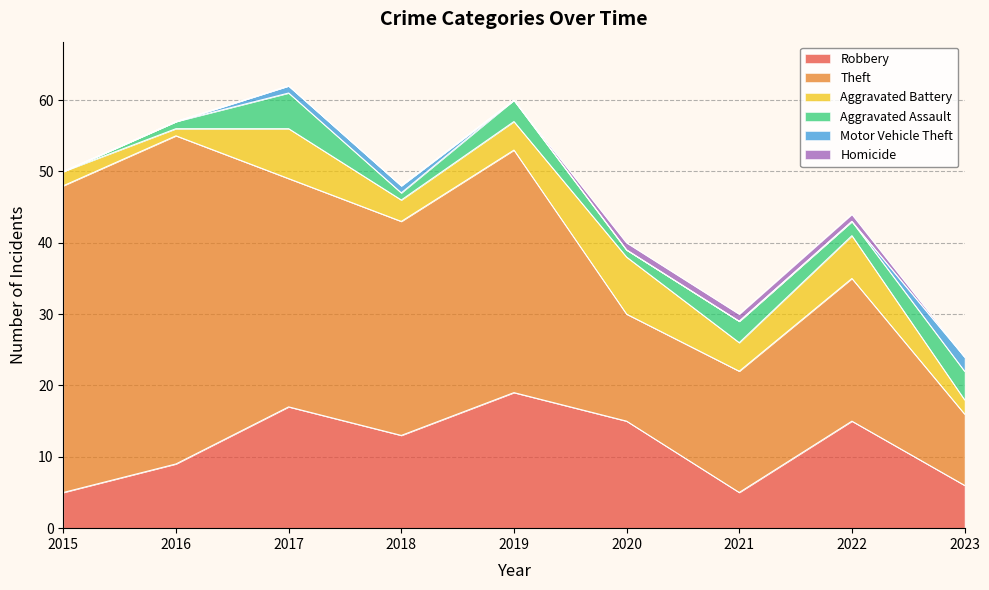

Which category has the highest value in the Robbery series?

2019